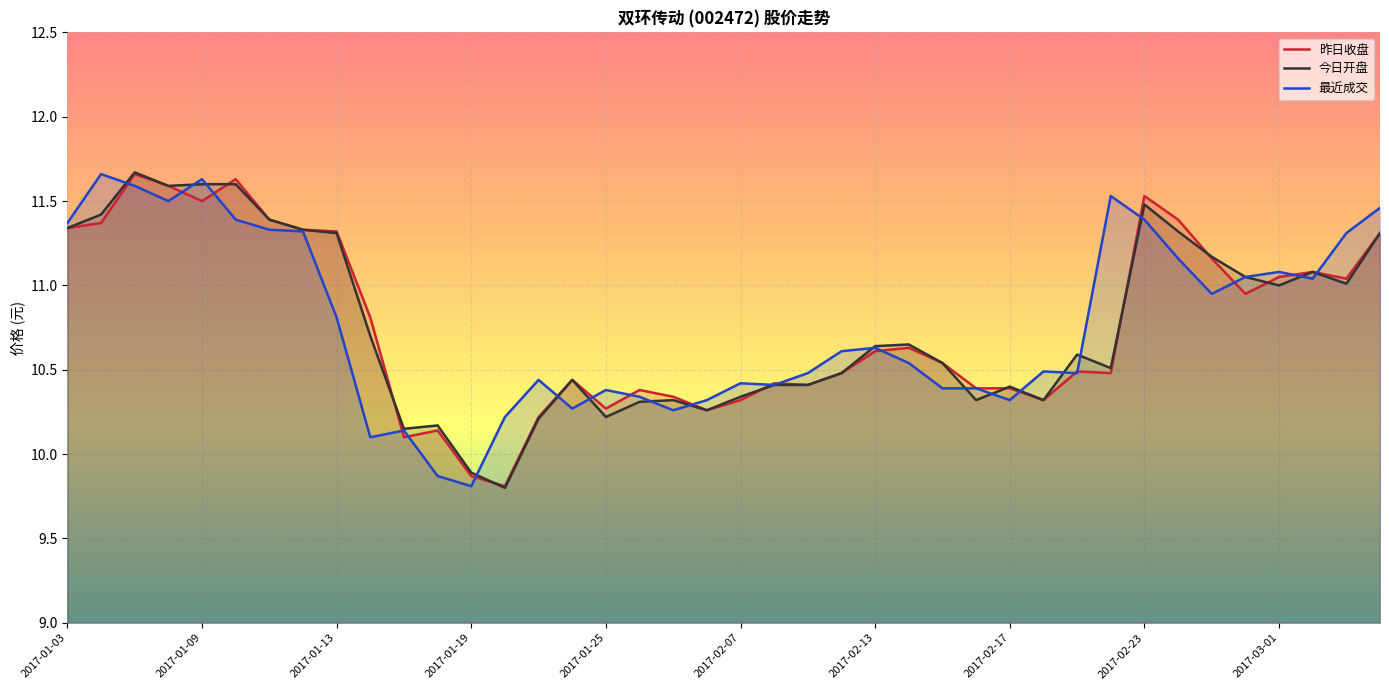

Where does the 昨日收盘 series first go above 10?

2017-01-03